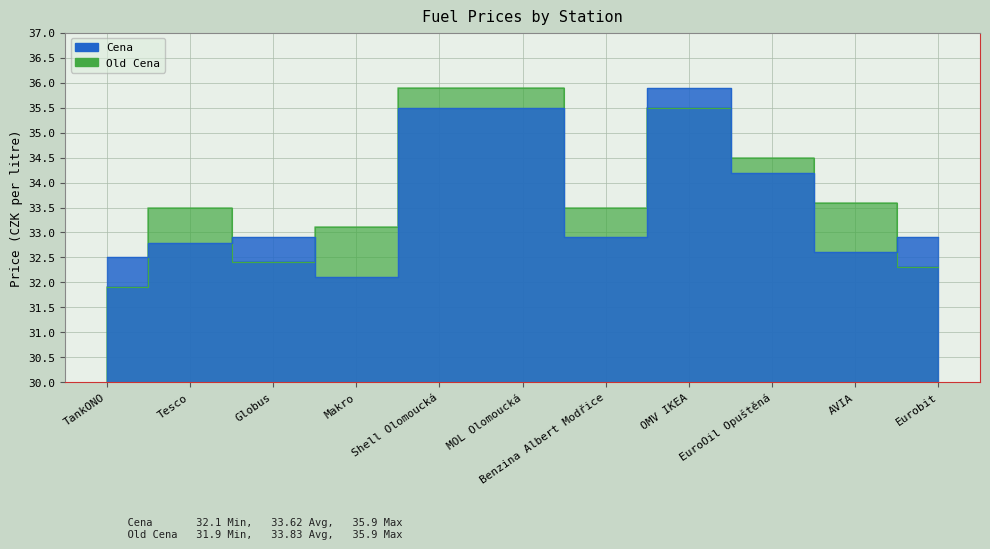

At which category does Cena reach its first local valley?

Makro